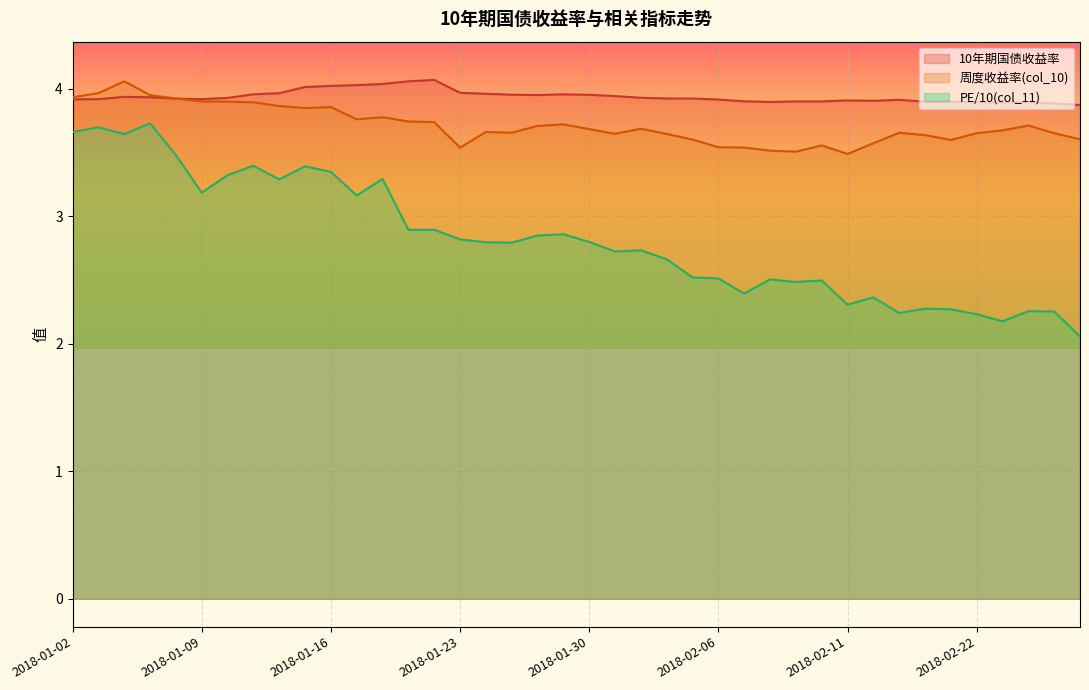

The value at 2018-01-12 is 2.1. True or false?

False